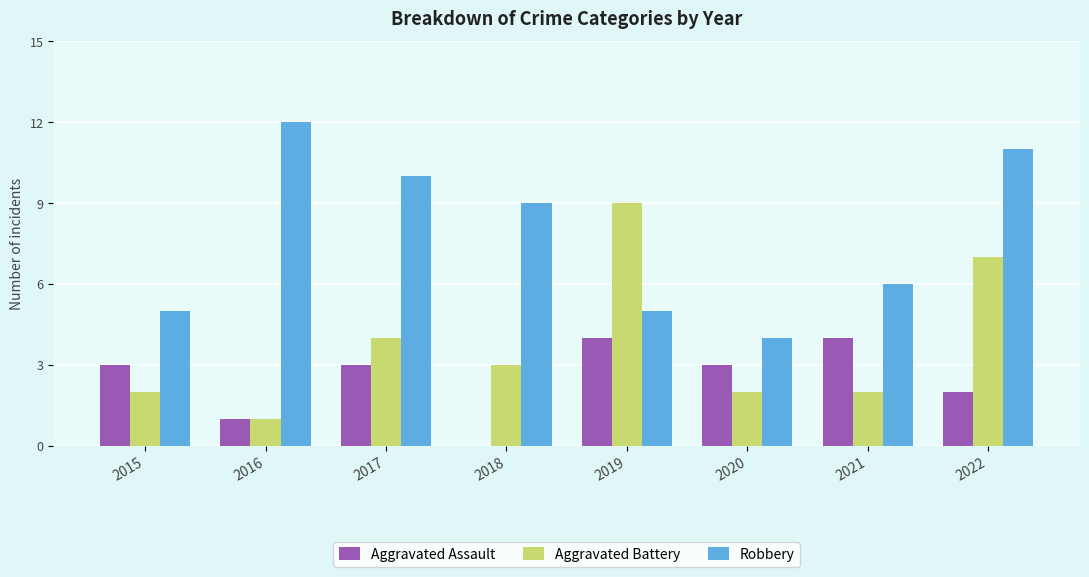

At which category is the sum across all series the highest?

2022